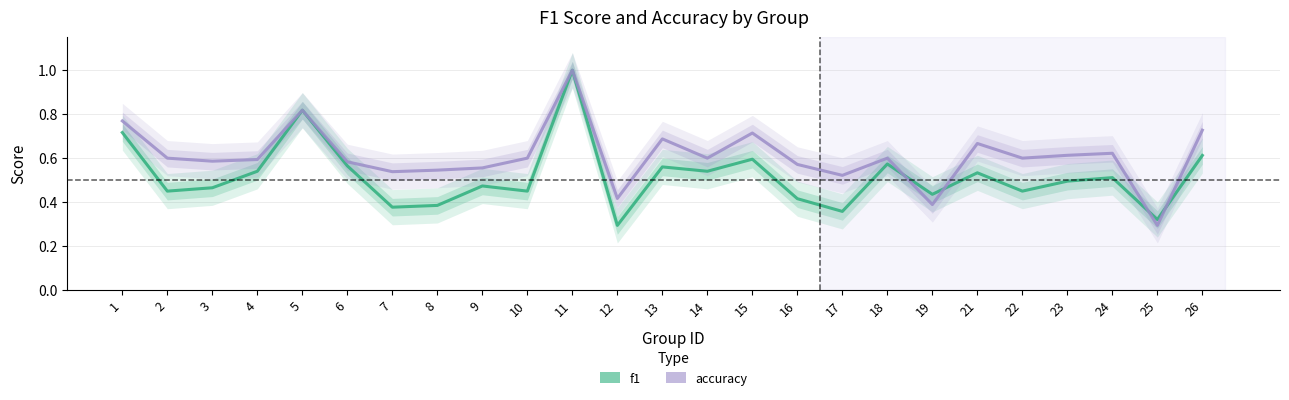

Rank the series by their average value, from lowest to highest.

f1, accuracy